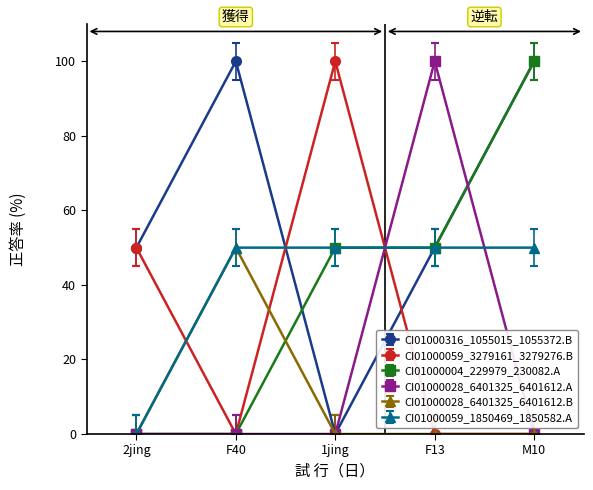

How many values in CI01000316_1055015_1055372.B are above zero?

4